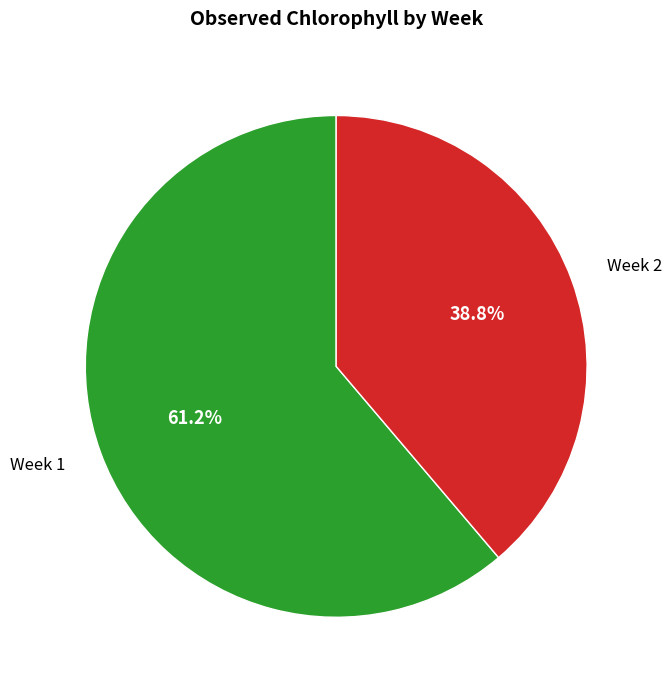

To the nearest percent, what is the average slice percentage?

50%